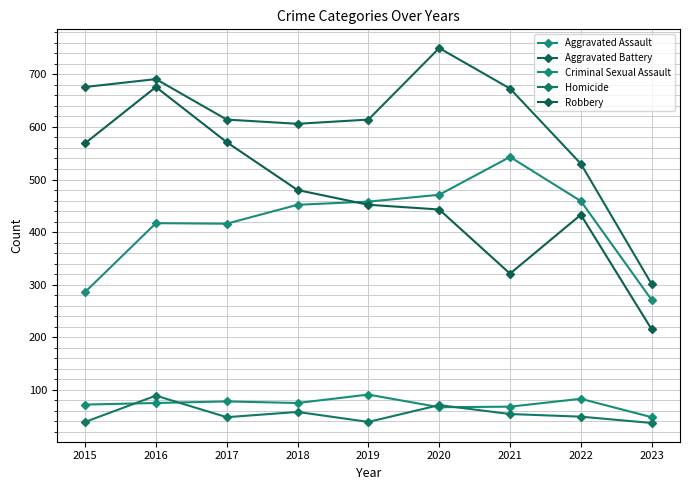

What is the value of the Robbery point at the 5th from the left?

452